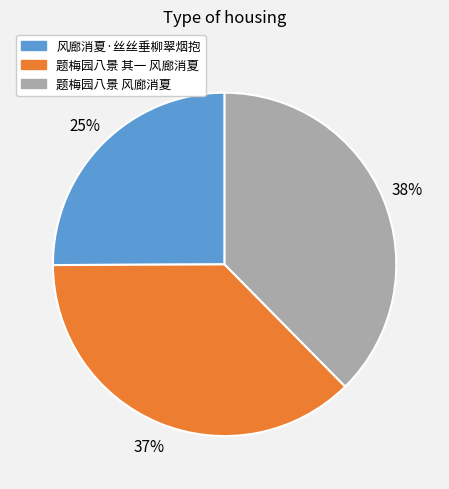

What percentage is the 风廊消夏·丝丝垂柳翠烟抱 slice, to the nearest percent?

25%